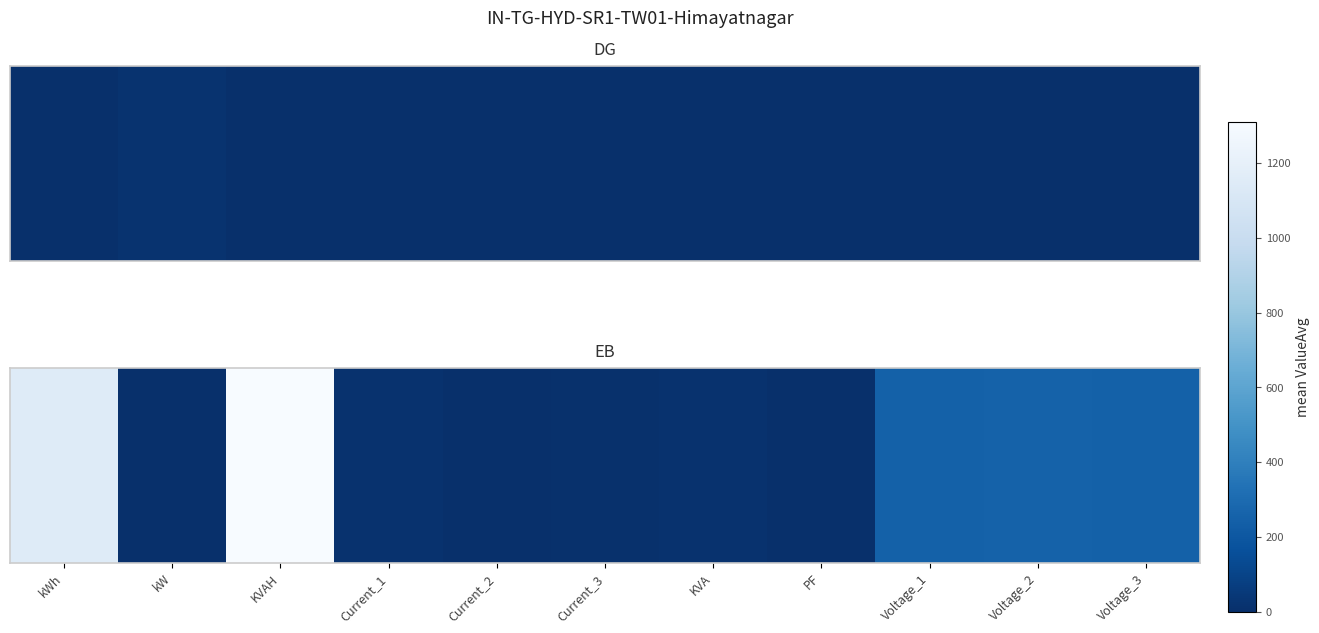

Reading right to left, extract all data points from this chart.

Voltage_3=249.5	Voltage_2=252.5	Voltage_1=249.7	PF=1.0	KVA=10.4	Current_3=9.8	Current_2=5.1	Current_1=13.7	KVAH=1310.7	kW=0.0	kWh=1149.0